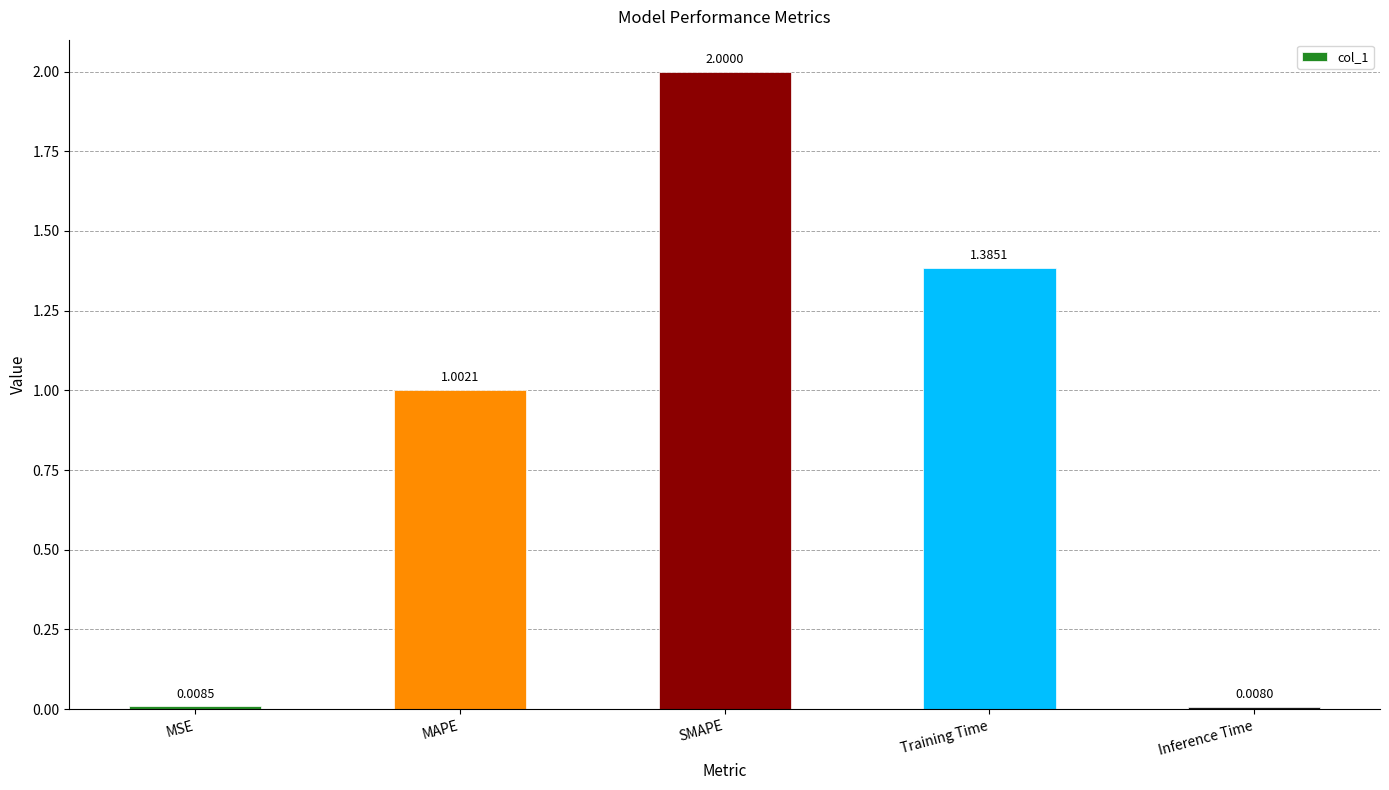

Are the bars grouped side by side (vs. stacked)?

No